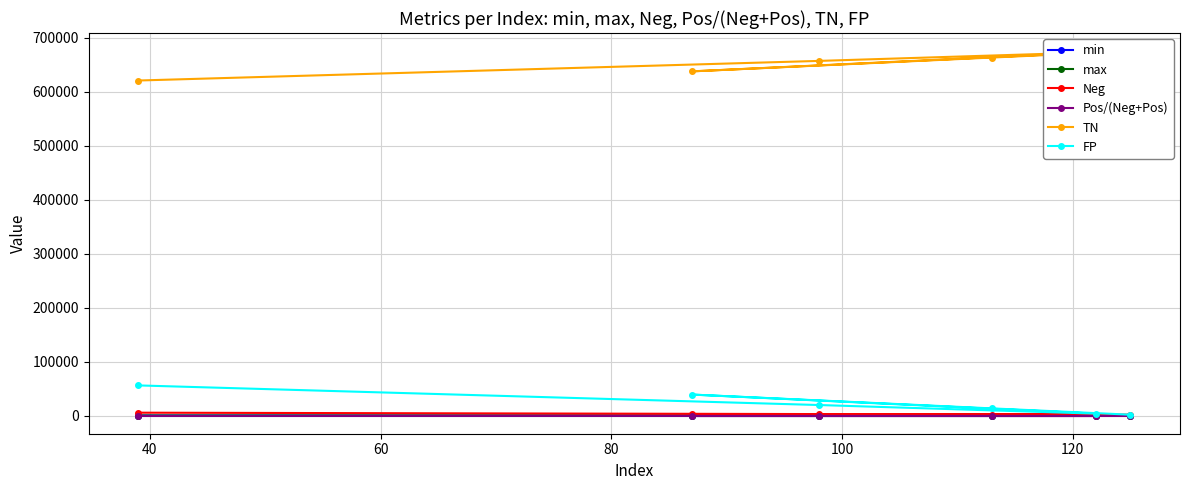

True or false: Pos/(Neg+Pos) has more than 0 points higher than both neighbors.

True